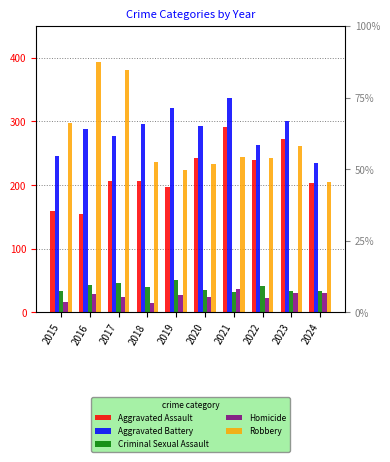

What is the value of the Robbery bar at the 7th from the left?

244